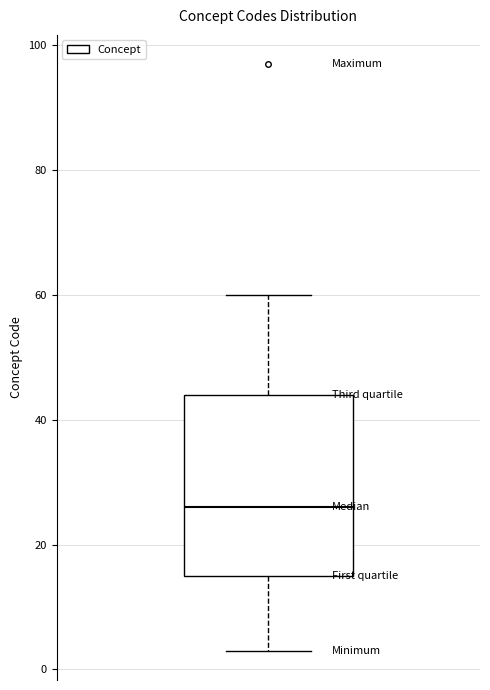

Read this box plot against the y-axis: the position of the median line, the range covered by the box, and the ends of both whiskers. The values are not printed on the chart, so give them approximately, as read against the axis.

median 26, box 16 to 44, whiskers 4 to 60